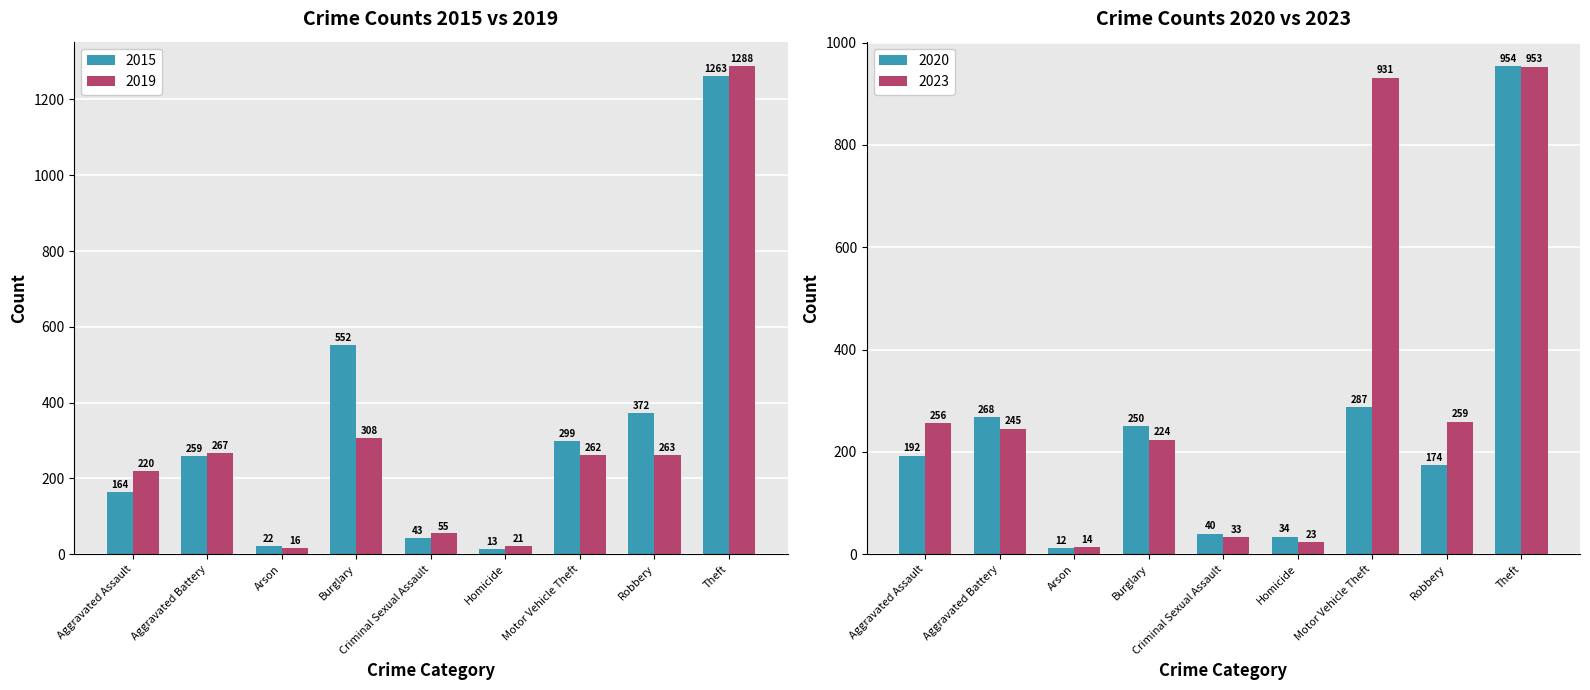

True or false: 2019 has a value of 23 at Criminal Sexual Assault.

False